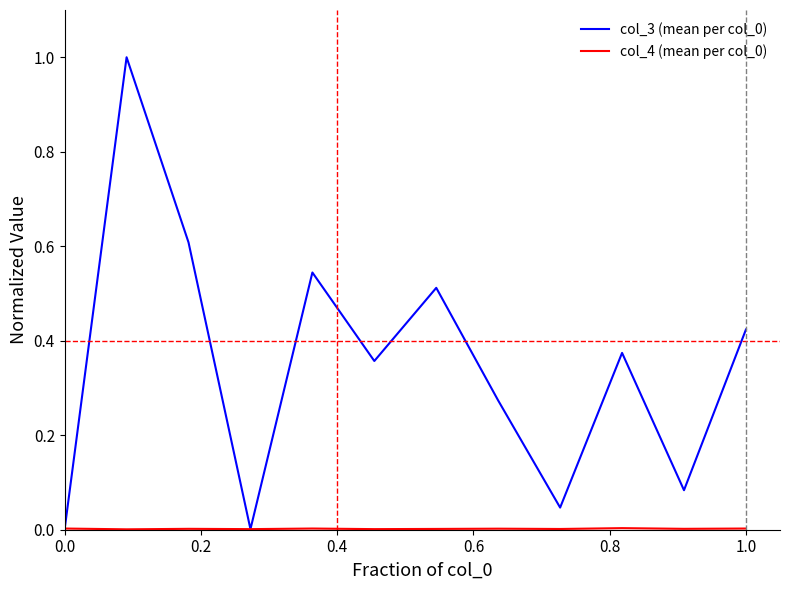

What is the sum of all col_3 (mean per col_0) values?

4.2